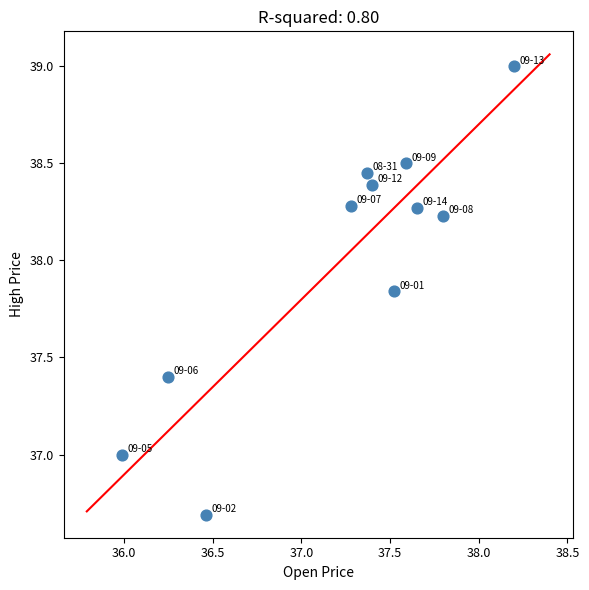

What is the range of Y values (max minus min)?

2.3